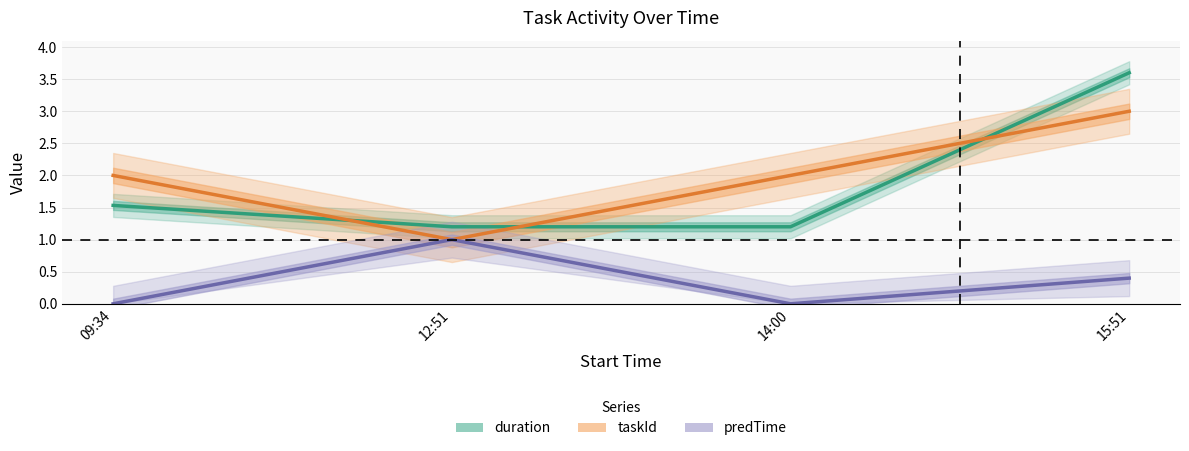

Where is predTime nearest to the value 0?

09:34